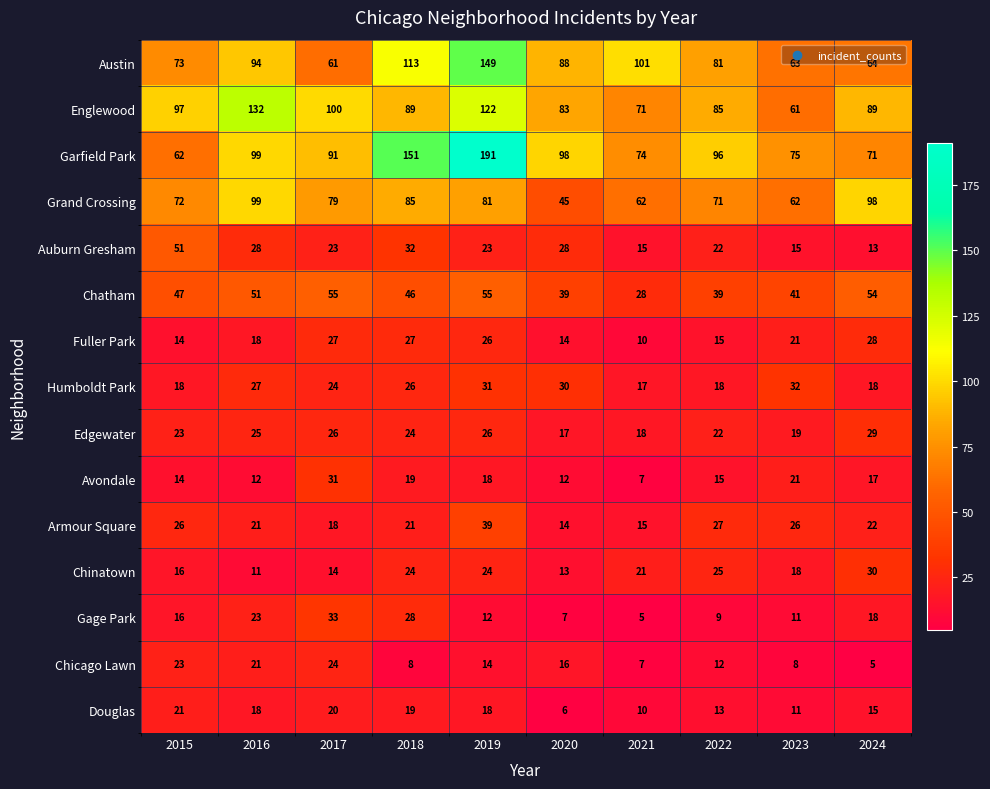

At which label does Fuller Park first exceed 21?

2017